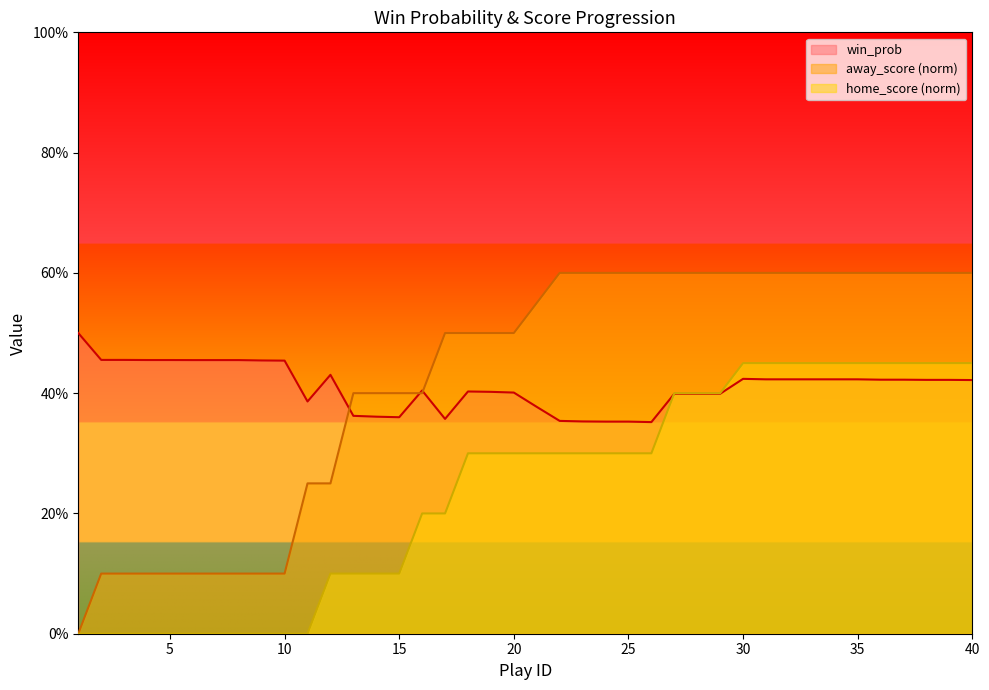

Reading left to right, transcribe all the data shown in this chart.

win_prob: 1=0.5	2=0.5	3=0.5	4=0.5	5=0.5	6=0.5	7=0.5	8=0.5	9=0.5	10=0.5	11=0.4	12=0.4	13=0.4	14=0.4	15=0.4	16=0.4	17=0.4	18=0.4	19=0.4	20=0.4	21=0.4	22=0.4	23=0.4	24=0.4	25=0.4	26=0.4	27=0.4	28=0.4	29=0.4	30=0.4	31=0.4	32=0.4	33=0.4	34=0.4	35=0.4	36=0.4	37=0.4	38=0.4	39=0.4	40=0.4
away_score: 1=0.0	2=0.1	3=0.1	4=0.1	5=0.1	6=0.1	7=0.1	8=0.1	9=0.1	10=0.1	11=0.2	12=0.2	13=0.4	14=0.4	15=0.4	16=0.4	17=0.5	18=0.5	19=0.5	20=0.5	21=0.6	22=0.6	23=0.6	24=0.6	25=0.6	26=0.6	27=0.6	28=0.6	29=0.6	30=0.6	31=0.6	32=0.6	33=0.6	34=0.6	35=0.6	36=0.6	37=0.6	38=0.6	39=0.6	40=0.6
home_score: 1=0.0	2=0.0	3=0.0	4=0.0	5=0.0	6=0.0	7=0.0	8=0.0	9=0.0	10=0.0	11=0.0	12=0.1	13=0.1	14=0.1	15=0.1	16=0.2	17=0.2	18=0.3	19=0.3	20=0.3	21=0.3	22=0.3	23=0.3	24=0.3	25=0.3	26=0.3	27=0.4	28=0.4	29=0.4	30=0.5	31=0.5	32=0.5	33=0.5	34=0.5	35=0.5	36=0.5	37=0.5	38=0.5	39=0.5	40=0.5